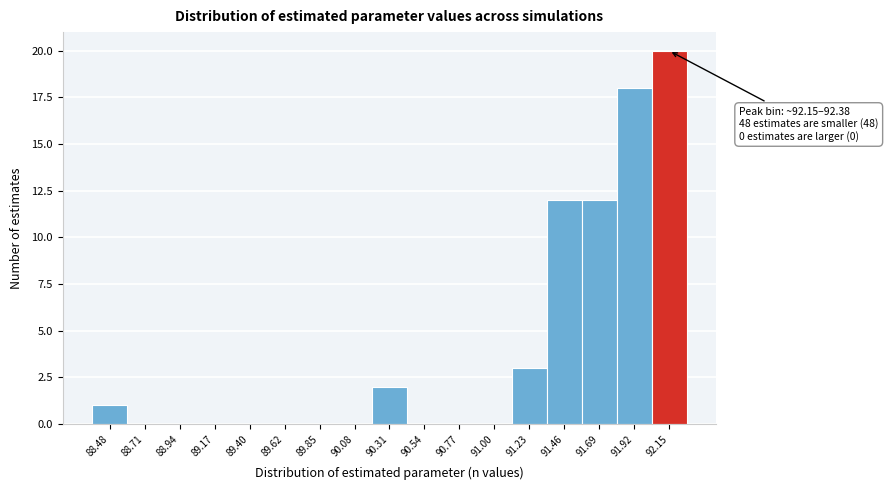

Reading left to right, what are all the values shown in this chart?

88.48=1	88.71=0	88.94=0	89.17=0	89.40=0	89.62=0	89.85=0	90.08=0	90.31=2	90.54=0	90.77=0	91.00=0	91.23=3	91.46=12	91.69=12	91.92=18	92.15=20